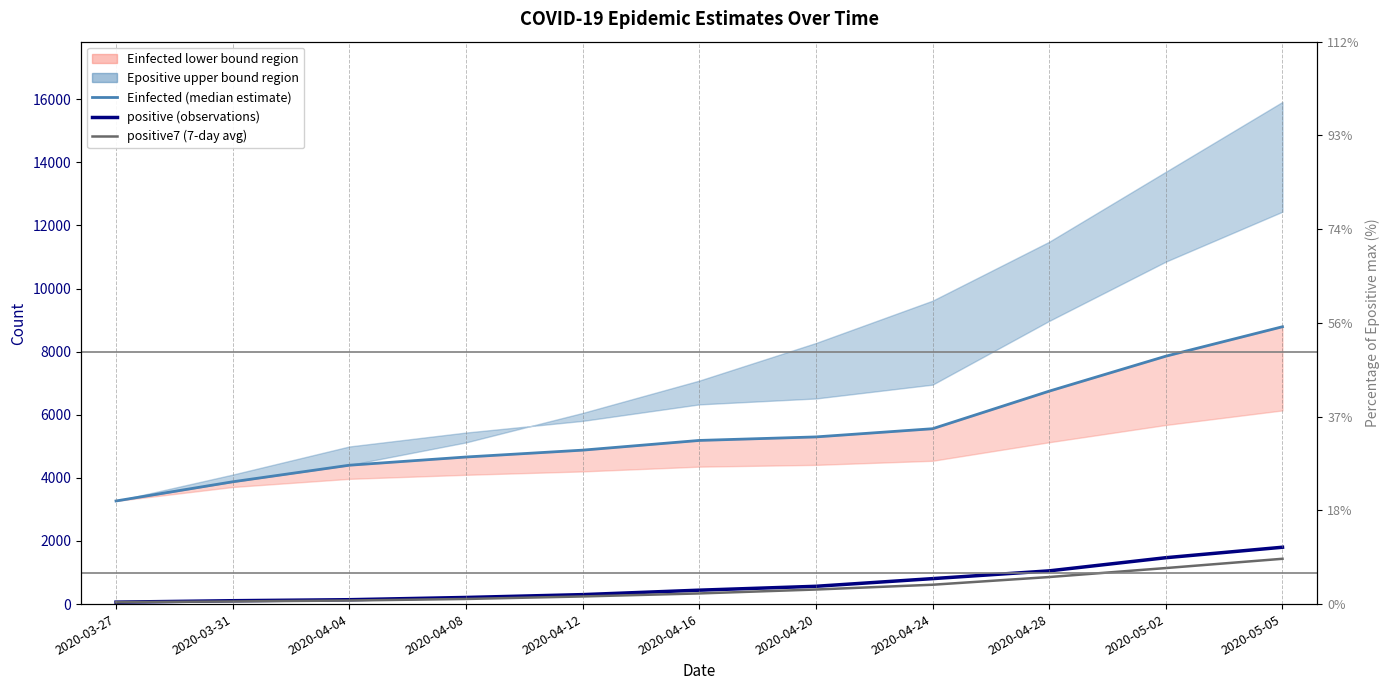

What is the label of the 5th point from the left?

2020-04-12